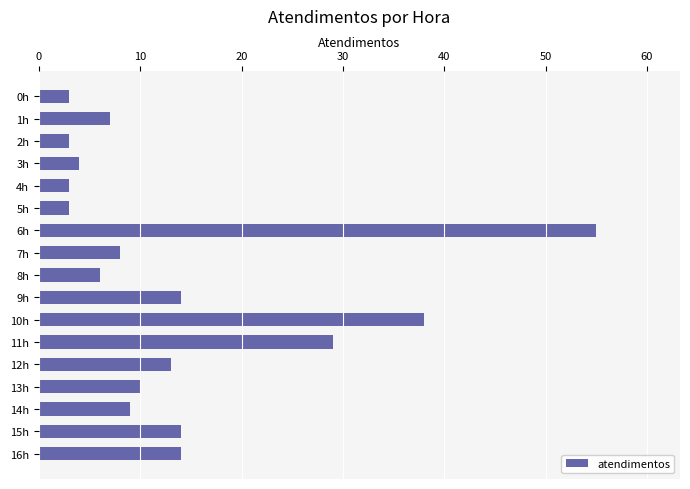

Are the bars grouped side by side (vs. stacked)?

No